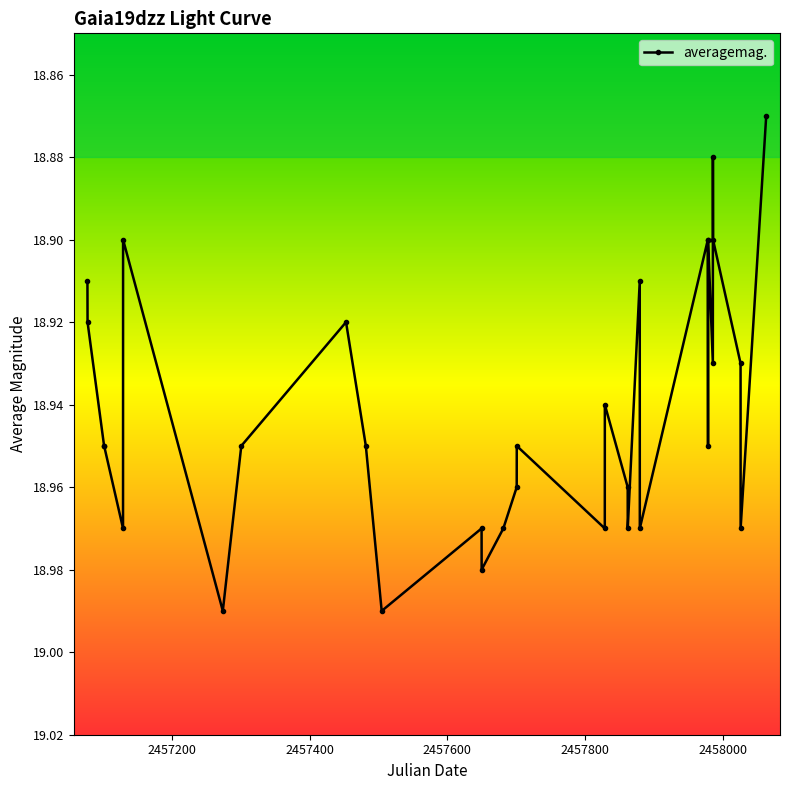

What is the average value?

18.9